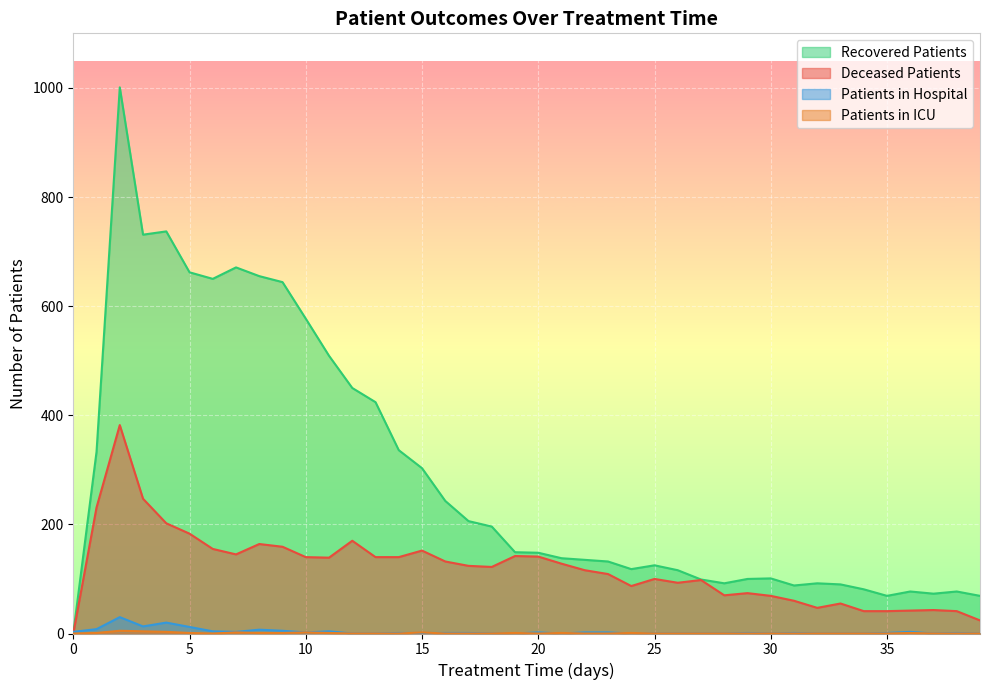

Reading left to right, what are all the values shown in this chart?

patients_in_hospital: 0=3	1=8	2=30	3=13	4=20	5=12	6=4	7=3	8=7	9=5	10=2	11=4	12=0	13=0	14=1	15=1	16=1	17=1	18=0	19=0	20=2	21=0	22=2	23=2	24=0	25=0	26=0	27=0	28=0	29=1	30=0	31=1	32=0	33=0	34=0	35=1	36=3	37=0	38=1	39=0
patients_in_icu: 0=0	1=1	2=5	3=4	4=3	5=1	6=0	7=2	8=1	9=1	10=2	11=1	12=0	13=0	14=0	15=2	16=0	17=0	18=0	19=1	20=0	21=1	22=0	23=0	24=1	25=0	26=0	27=0	28=0	29=0	30=0	31=0	32=0	33=0	34=0	35=0	36=1	37=0	38=0	39=0
recovered_patients: 0=0	1=333	2=1001	3=731	4=737	5=662	6=650	7=671	8=655	9=644	10=577	11=509	12=450	13=424	14=336	15=303	16=243	17=206	18=196	19=149	20=148	21=138	22=135	23=132	24=118	25=125	26=116	27=99	28=92	29=100	30=101	31=88	32=92	33=90	34=81	35=69	36=77	37=73	38=77	39=69
deceased_patients: 0=0	1=231	2=382	3=247	4=202	5=183	6=155	7=145	8=164	9=159	10=140	11=139	12=170	13=140	14=140	15=152	16=132	17=124	18=122	19=142	20=141	21=128	22=116	23=109	24=87	25=100	26=93	27=98	28=70	29=74	30=69	31=60	32=47	33=55	34=41	35=41	36=42	37=43	38=41	39=24